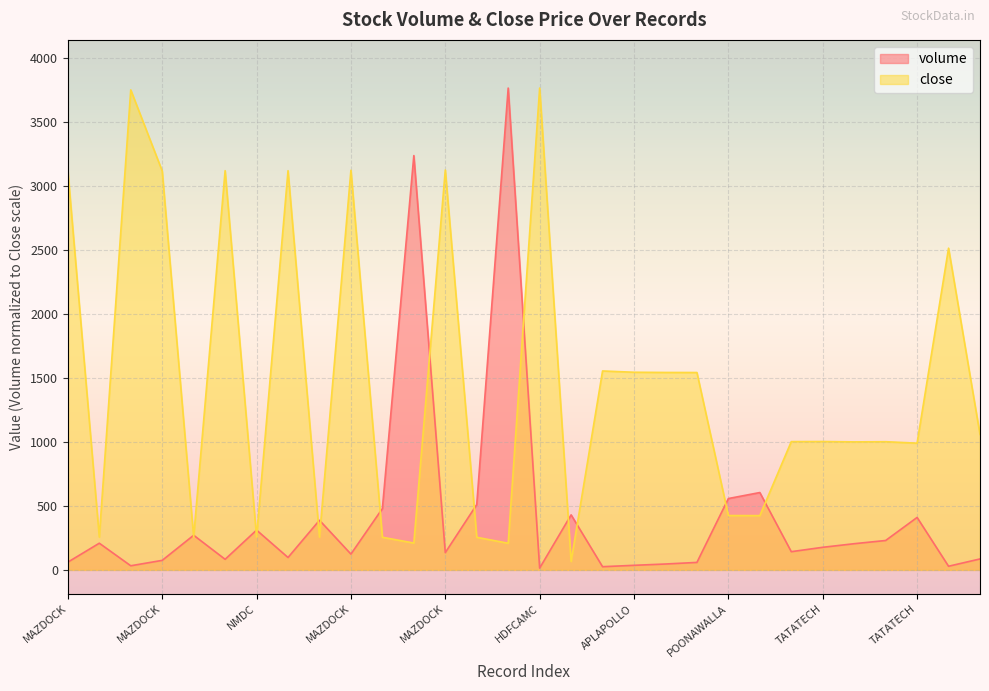

Is the value of close at APLAPOLLO greater than the value of volume at APLAPOLLO?

Yes